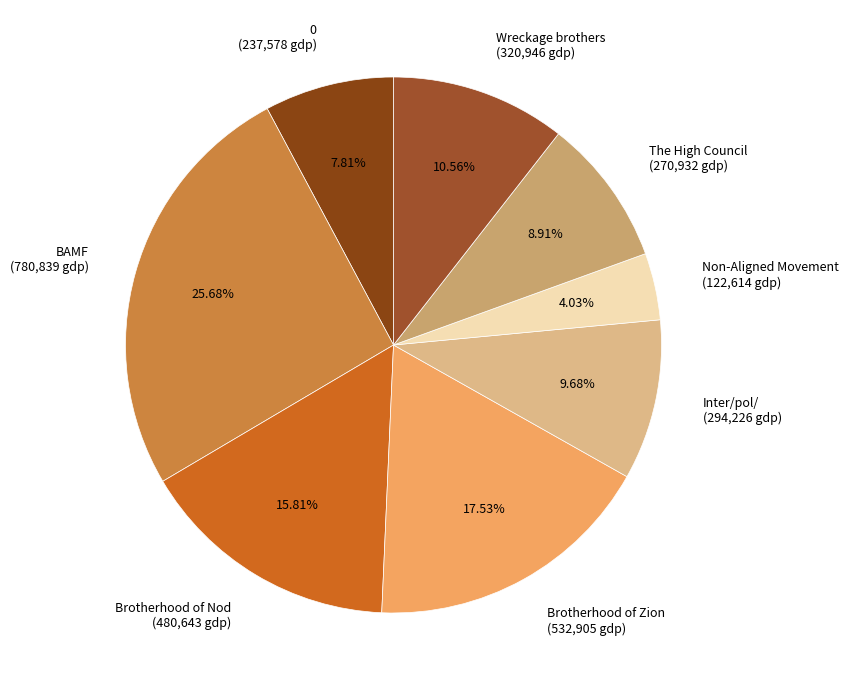

Count the number of slices in the pie.

8